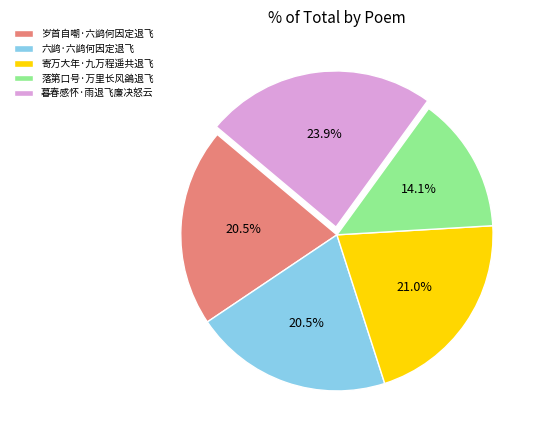

Which category has the smallest portion of the pie?

落第口号·万里长风鷁退飞